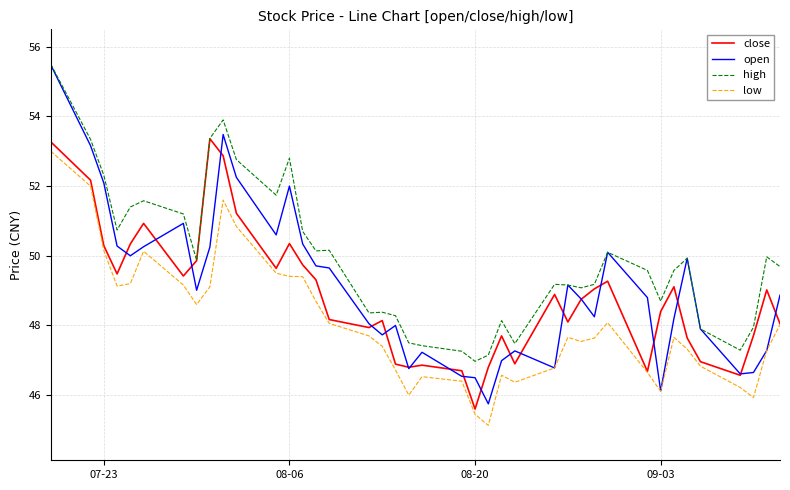

True or false: high and low intersect in this chart.

False